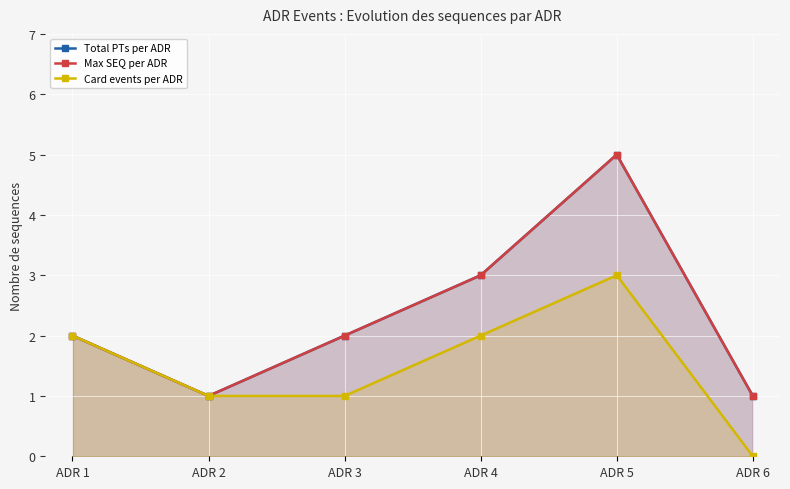

Which series has the largest total across all categories?

Total PTs per ADR